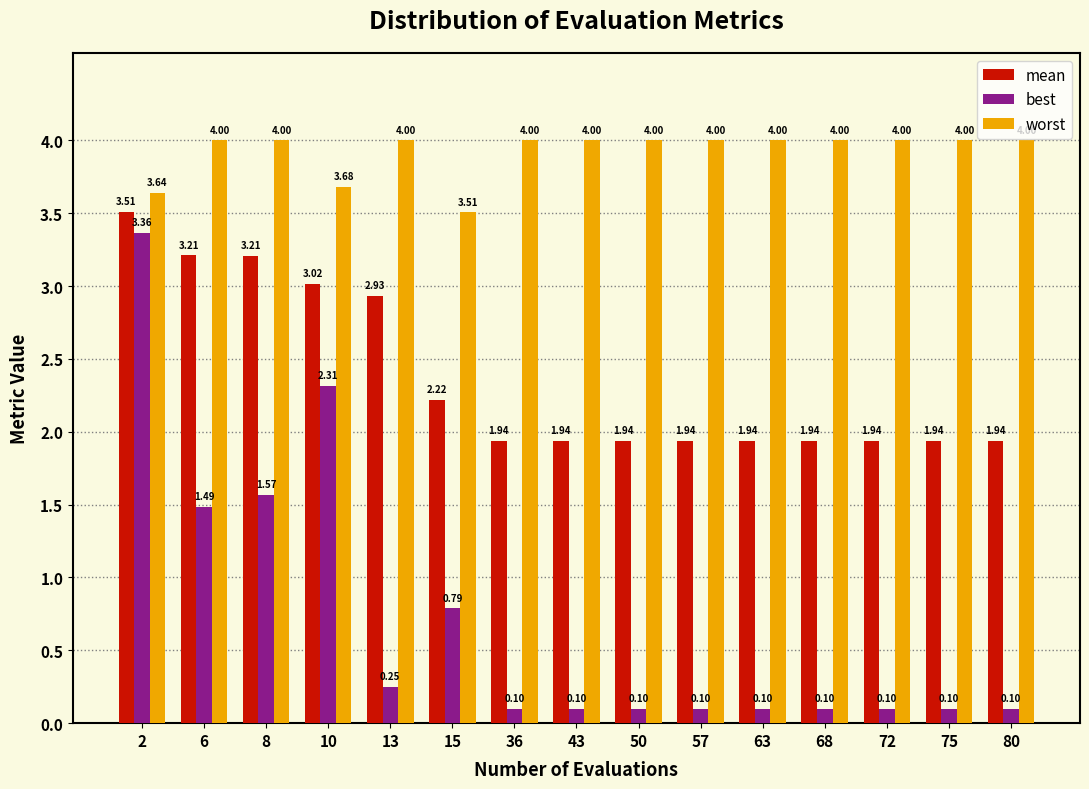

Which series has the largest total across all categories?

worst